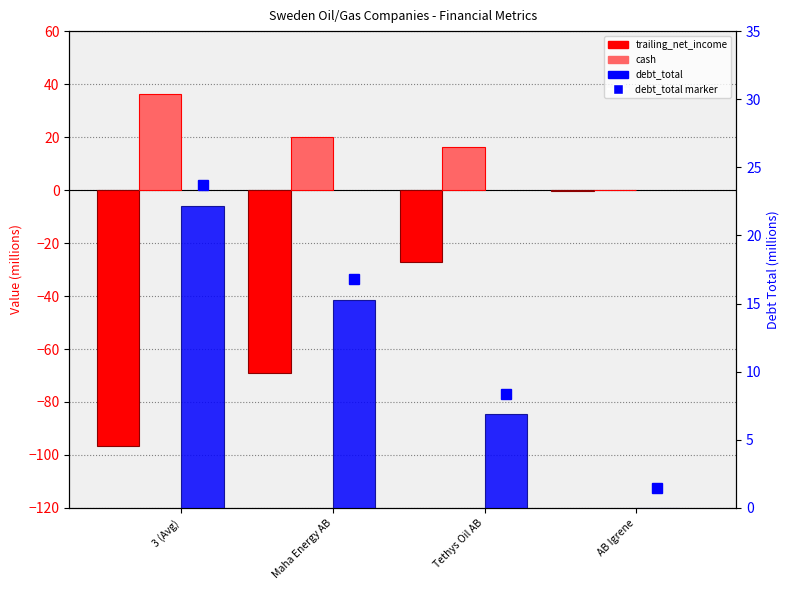

What is the difference between the second highest and second lowest values in the debt_total series?

8.4